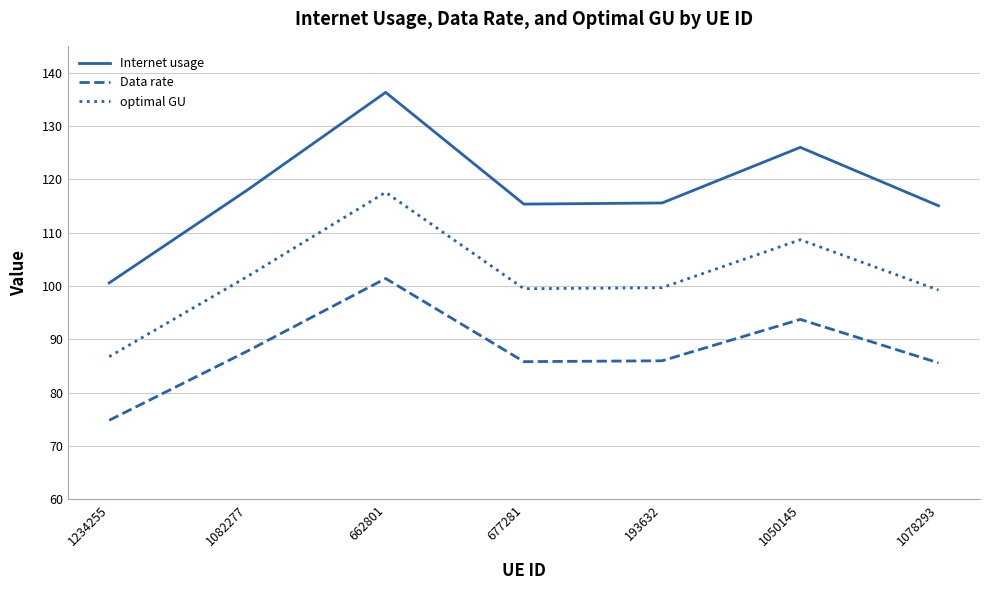

What value does the Internet usage series have at 1234255?

100.6